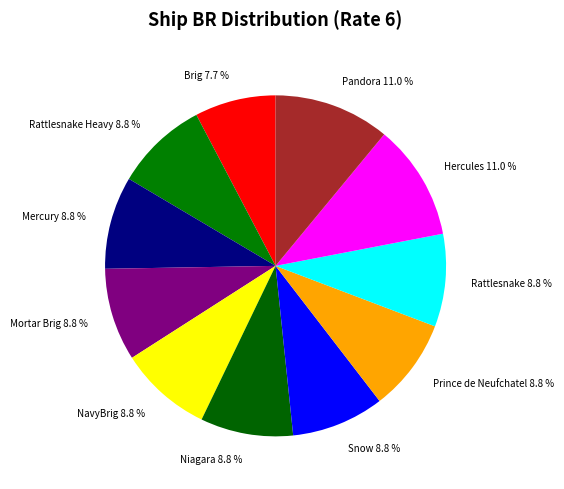

What is the smallest slice in the pie chart?

Brig 7.7 %